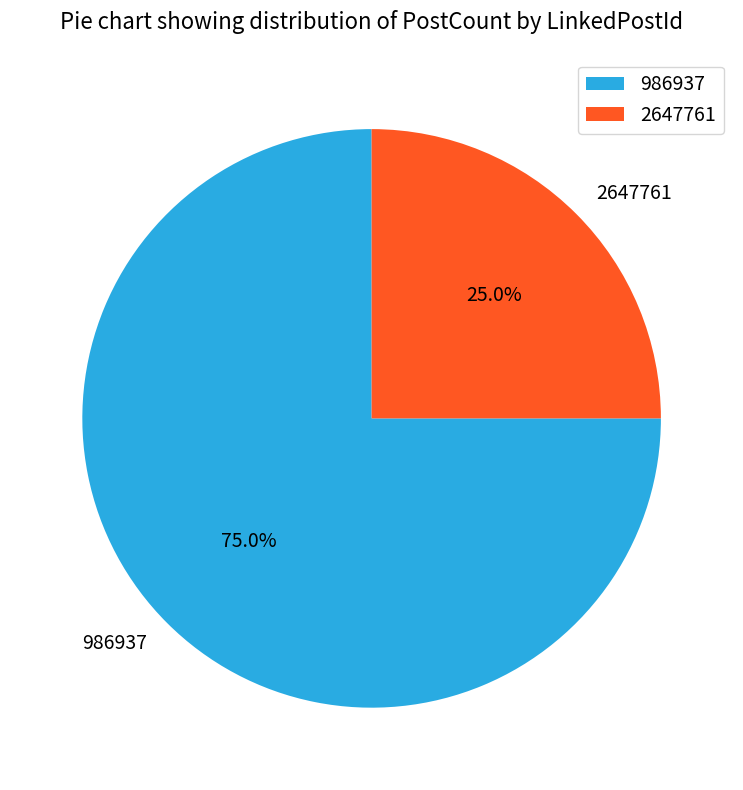

What percentage is the 986937 slice, to the nearest percent?

75%